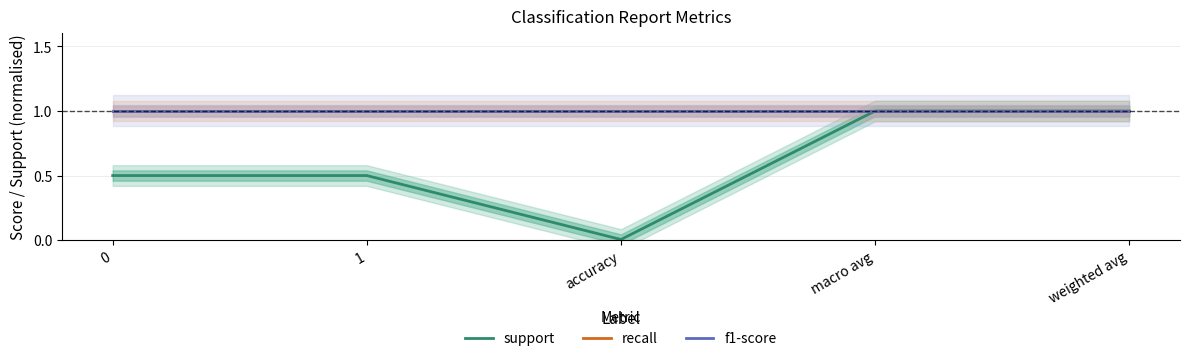

Which series has the widest spread of values?

support